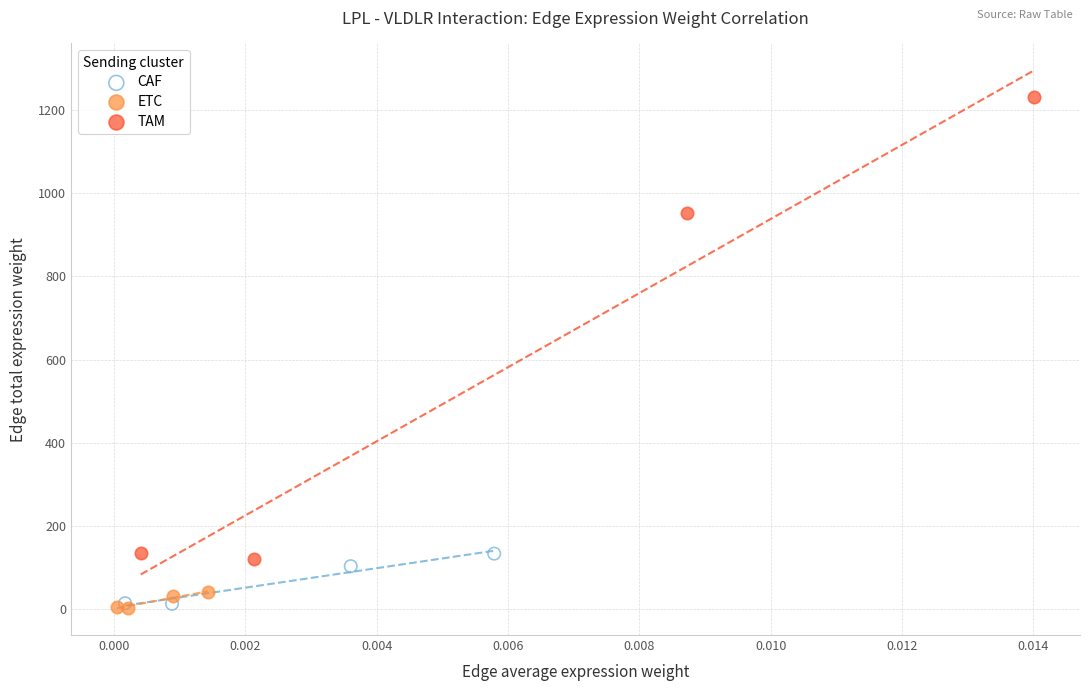

Which series has the largest Y range (max minus min)?

TAM